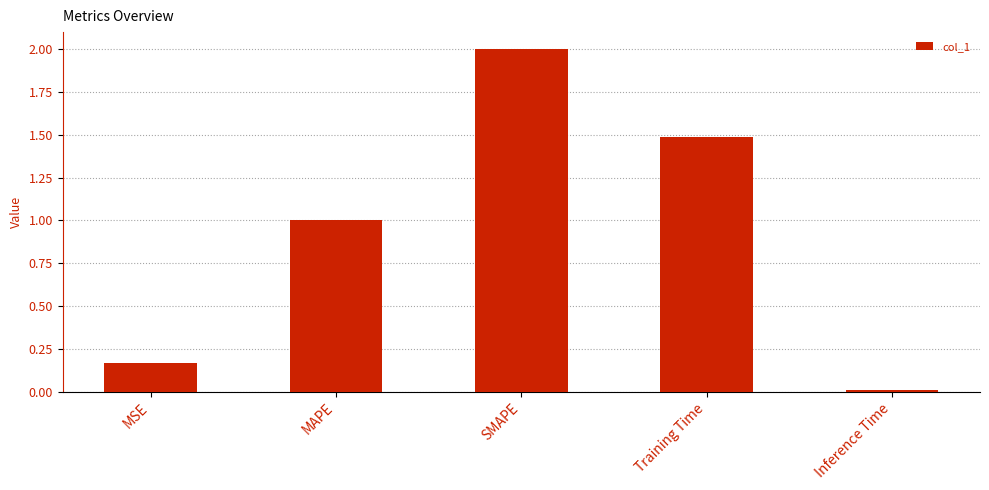

At which category does the chart reach its peak across all series?

SMAPE